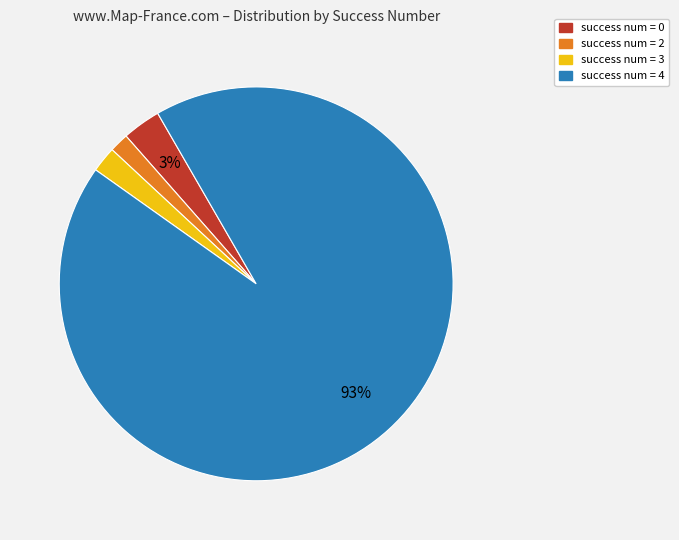

To the nearest percent, what is the average slice percentage?

25%